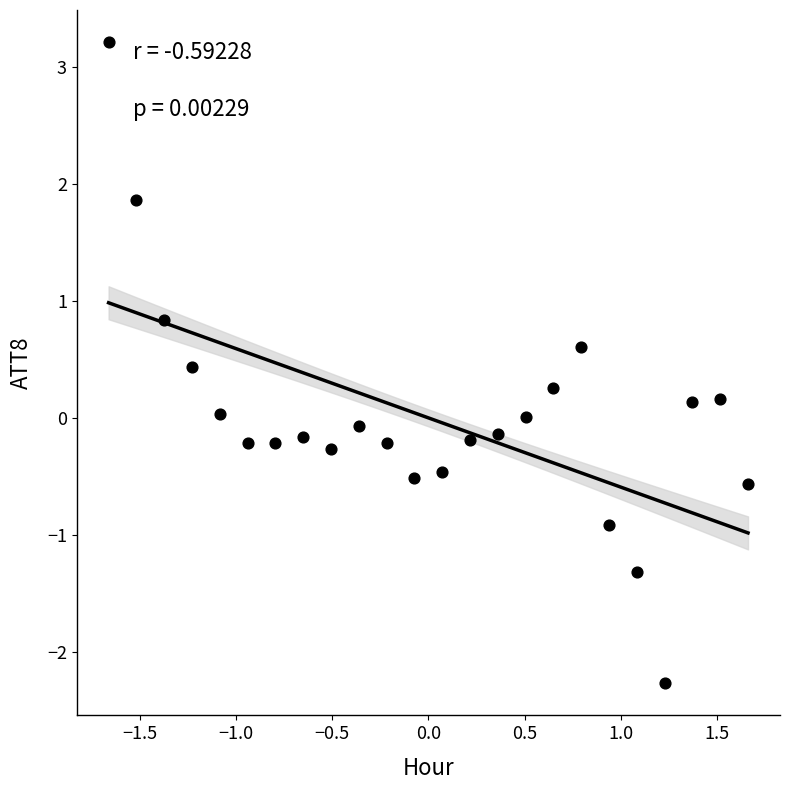

What is the range of X values (max minus min)?

3.3